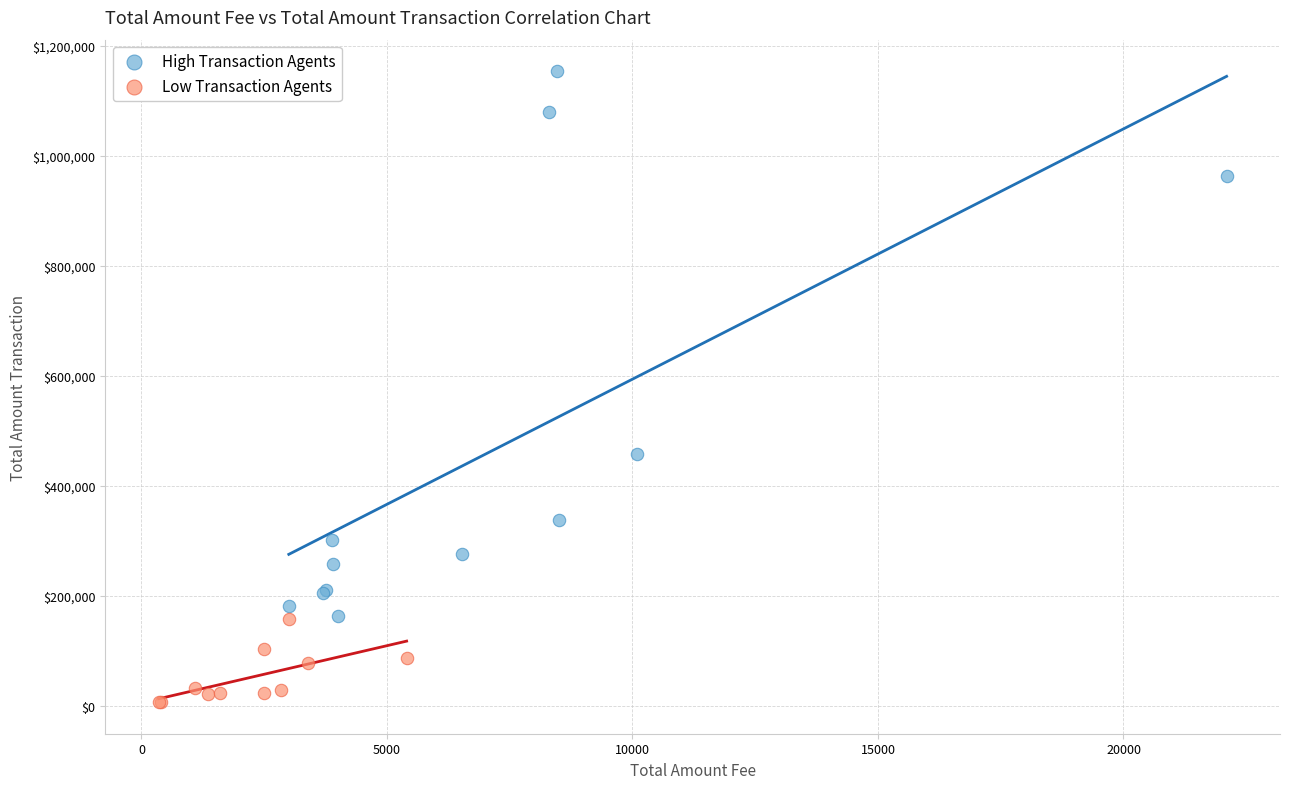

Which series has the widest spread of Y values?

High Transaction Agents